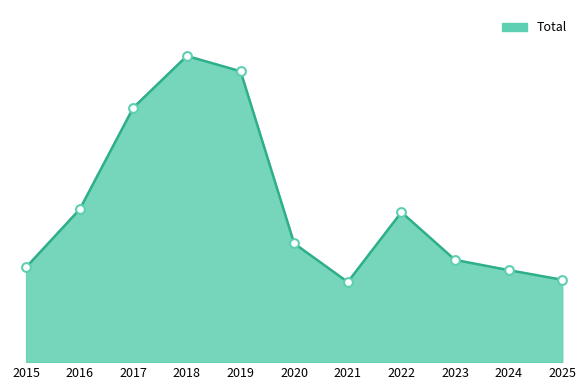

What is the change in value from 2015 to 2021?

-26